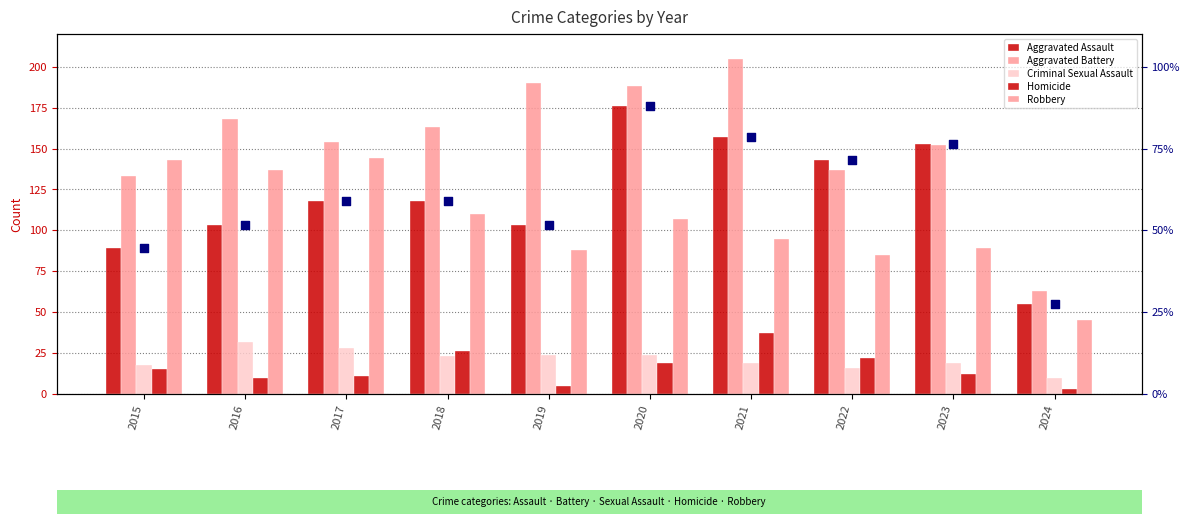

What are all the series names shown in the legend?

Aggravated Assault, Aggravated Battery, Criminal Sexual Assault, Homicide, Robbery